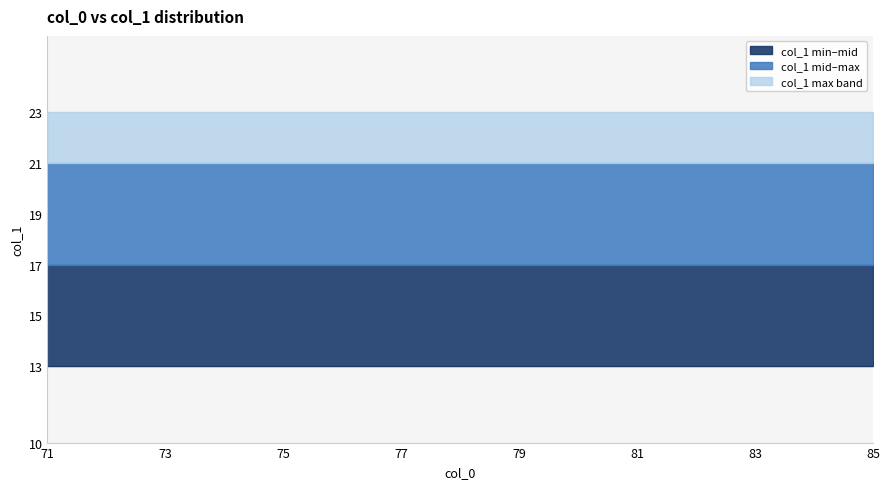

Reading left to right, transcribe all the data shown in this chart.

col_1 min: 71=13	72=13	73=13	74=13	75=13	76=13	77=13	78=13	79=13	80=13	81=13	82=13	83=13	84=13	85=13
col_1 mid: 71=17	72=17	73=17	74=17	75=17	76=17	77=17	78=17	79=17	80=17	81=17	82=17	83=17	84=17	85=17
col_1 max: 71=21	72=21	73=21	74=21	75=21	76=21	77=21	78=21	79=21	80=21	81=21	82=21	83=21	84=21	85=21